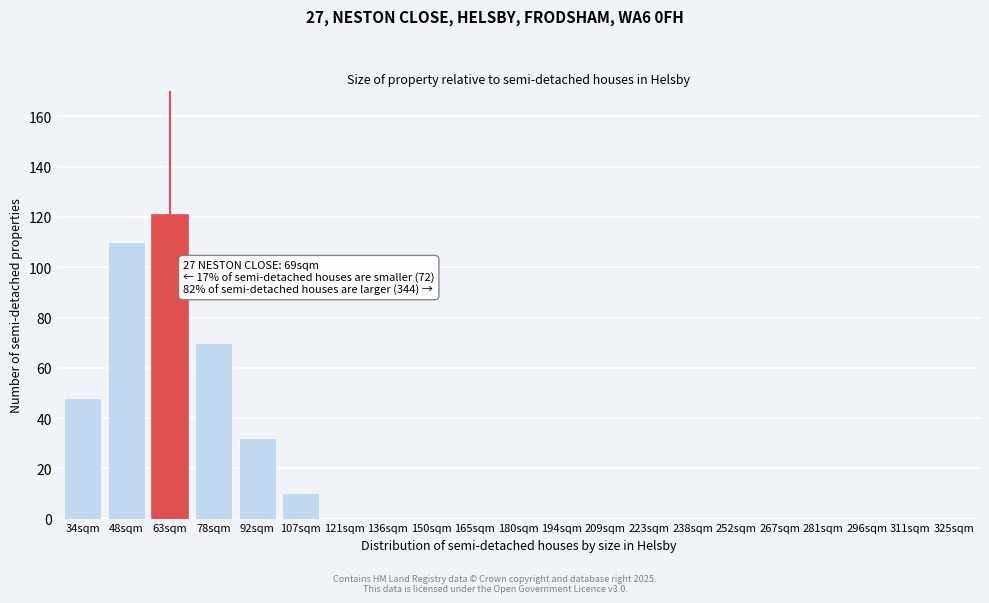

Reading right to left, list all the values displayed in this chart.

325sqm=0	311sqm=0	296sqm=0	281sqm=0	267sqm=0	252sqm=0	238sqm=0	223sqm=0	209sqm=0	194sqm=0	180sqm=0	165sqm=0	150sqm=0	136sqm=0	121sqm=0	107sqm=10	92sqm=32	78sqm=70	63sqm=121	48sqm=110	34sqm=48